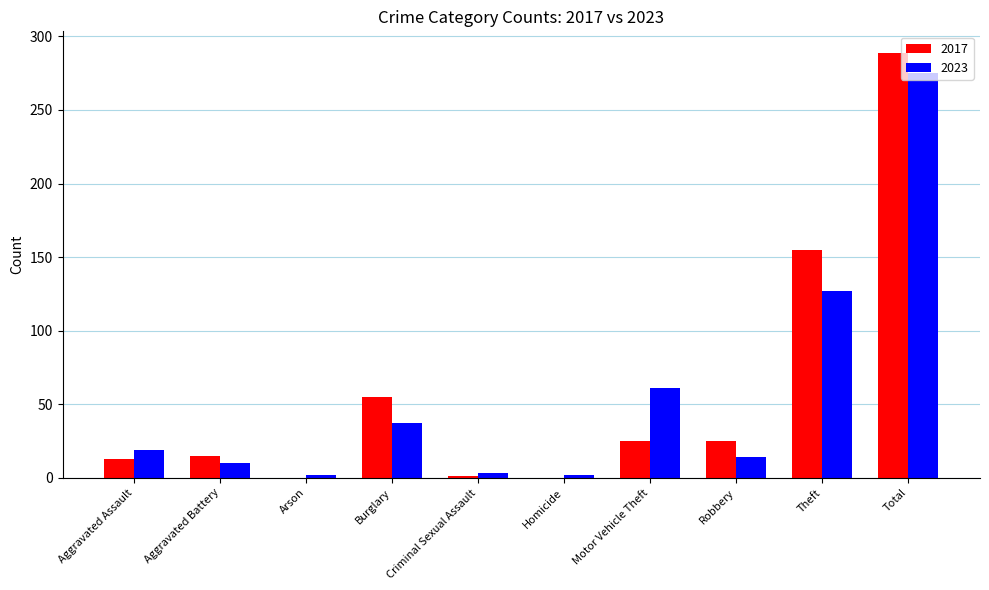

Which series has the largest range (max minus min)?

2017